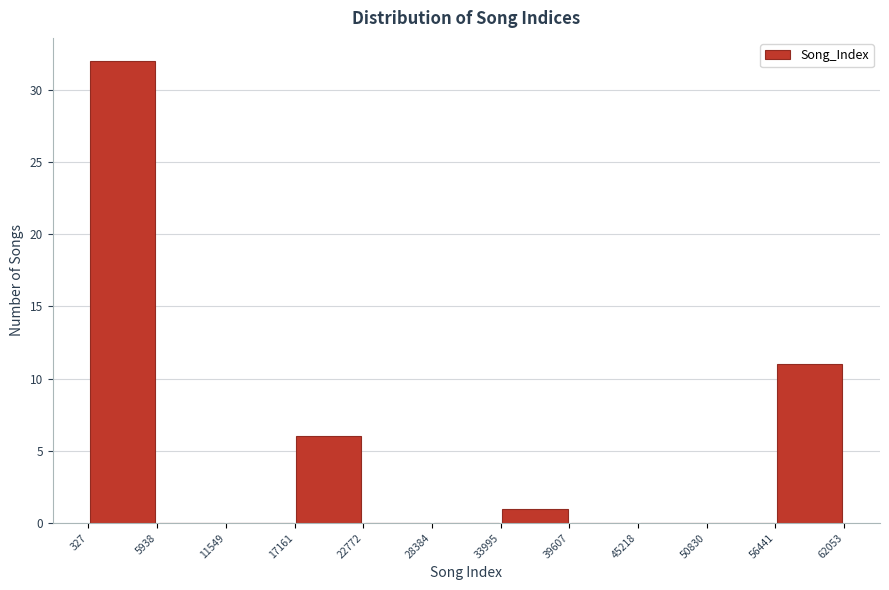

Over which range of the x-axis is the bar tallest?

327 to 5938